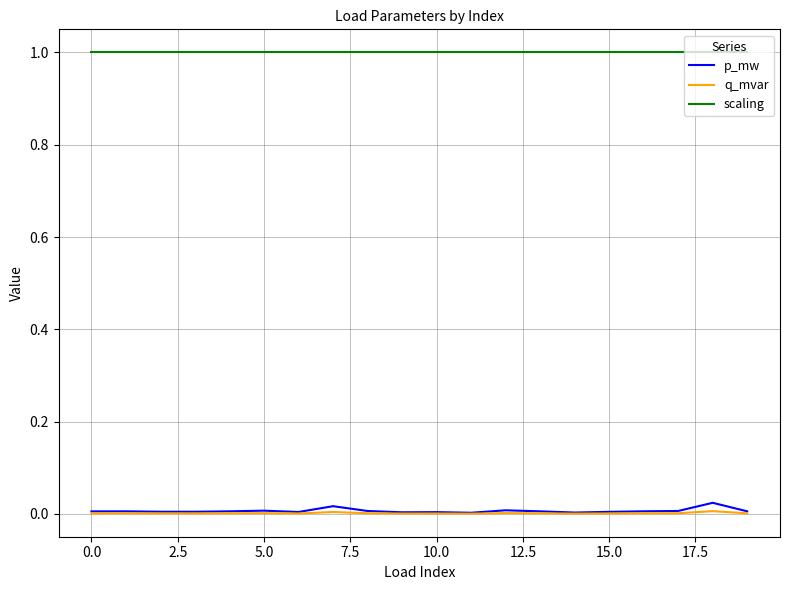

What are all the series names shown in the legend?

p_mw, q_mvar, scaling